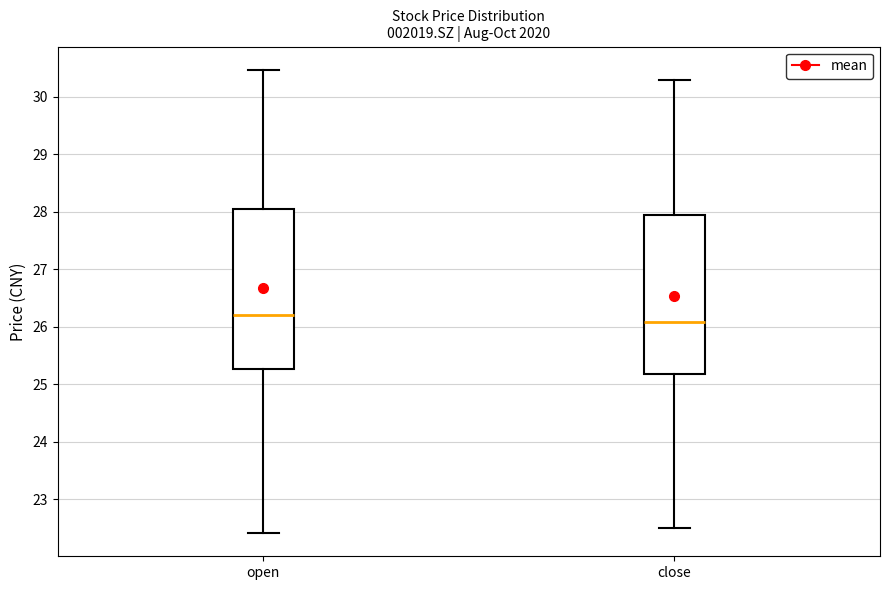

Reading left to right, transcribe this box plot: for each box, give where its median line is, the range the box spans, and where its two whiskers end, as read against the y-axis. The values are not printed on the chart, so give them approximately, as read against the axis.

open: median 26.2, box 25.3 to 28.1, whiskers 22.4 to 30.5
close: median 26.1, box 25.2 to 27.9, whiskers 22.5 to 30.3